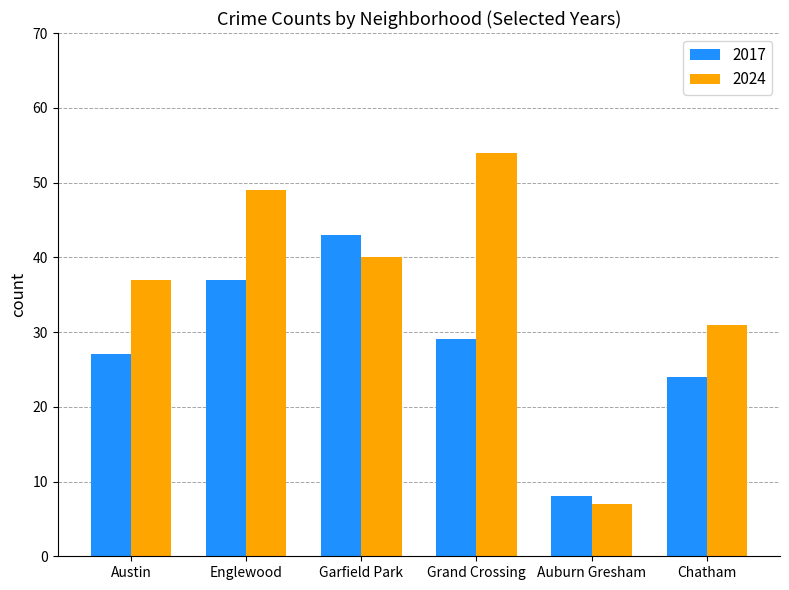

What is the approximate value of 2024 at Chatham, to the nearest 10?

30